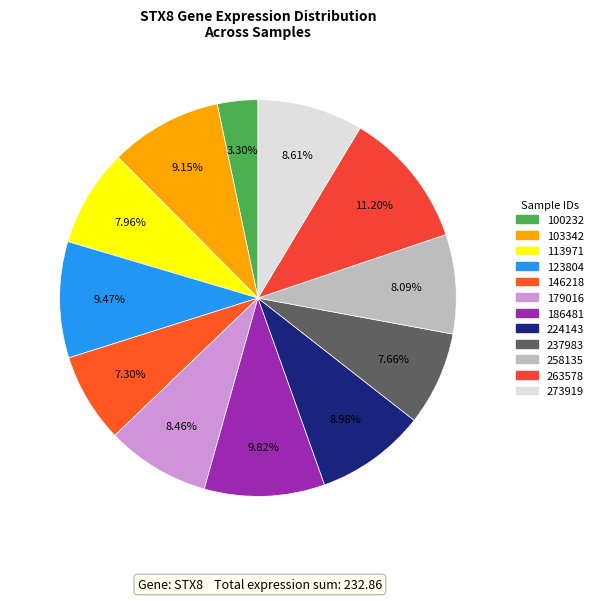

Is it true that 186481 is 10% of the pie?

True